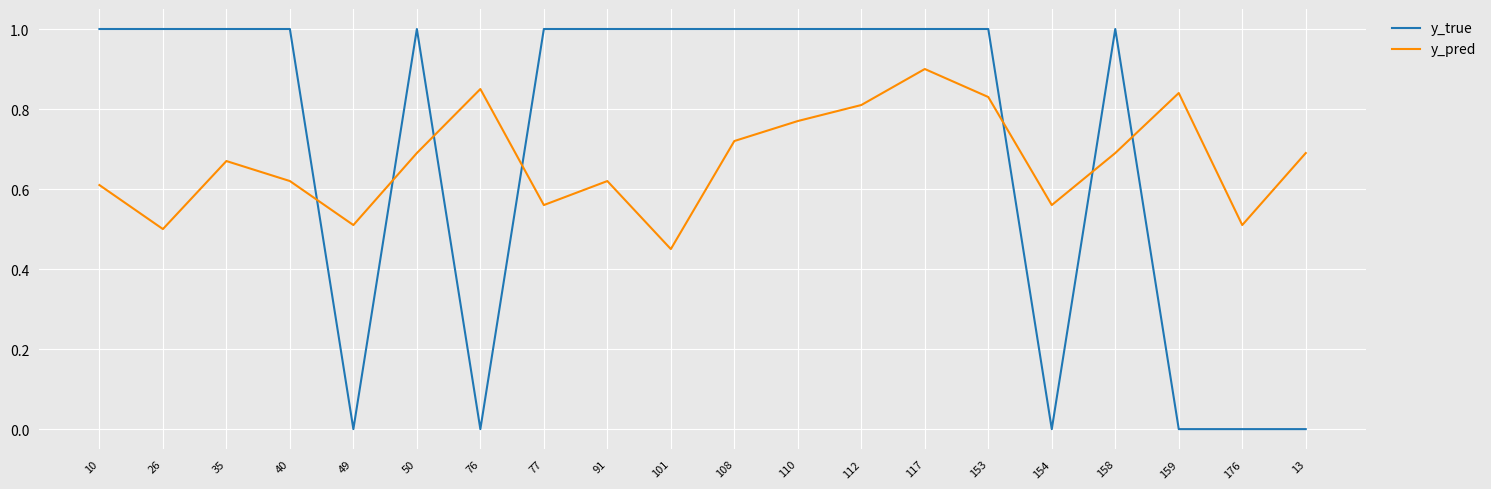

Rank the series at 108 from highest to lowest value.

y_true, y_pred